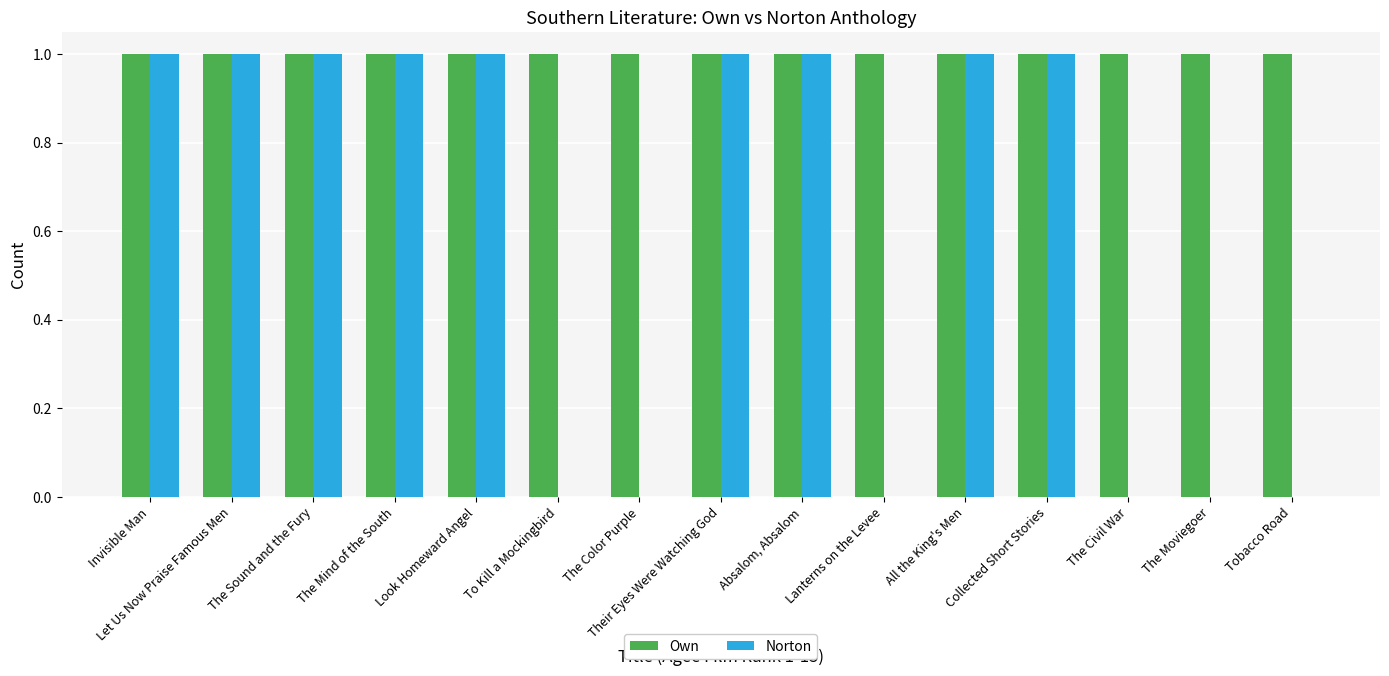

What is the sum of the Own values at Invisible Man and Look Homeward Angel?

2